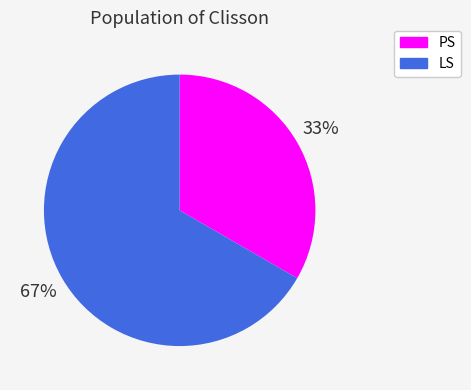

To the nearest percent, what is the average slice percentage?

50%